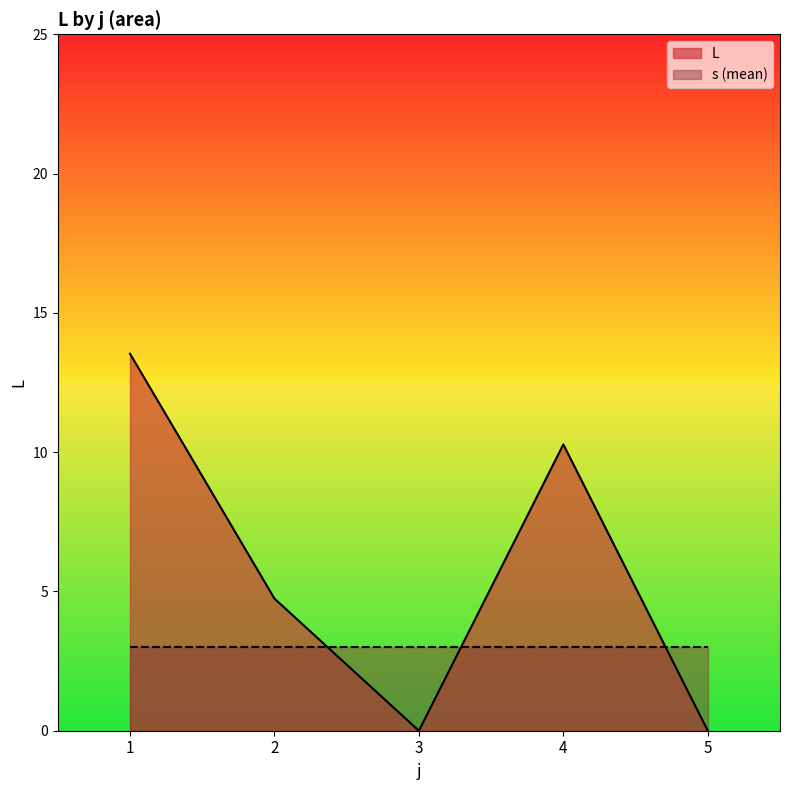

What is the approximate value of L at 4?

10.3